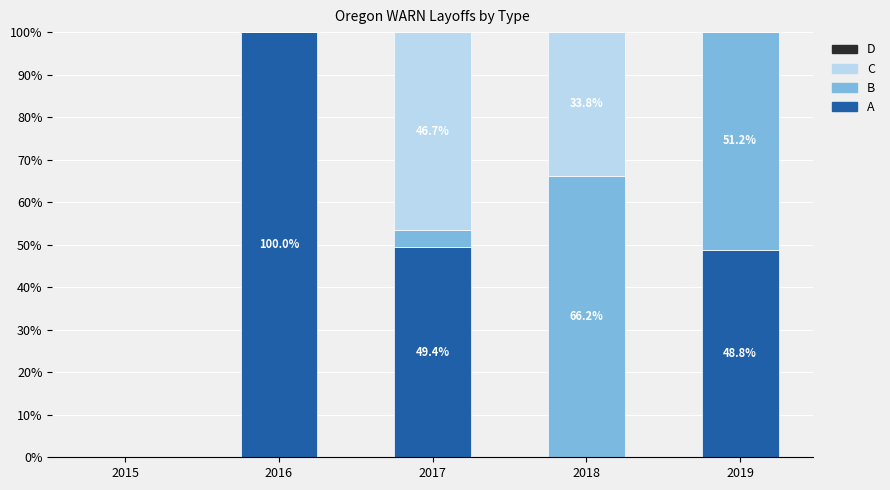

What is the highest value of the A series?

100.0